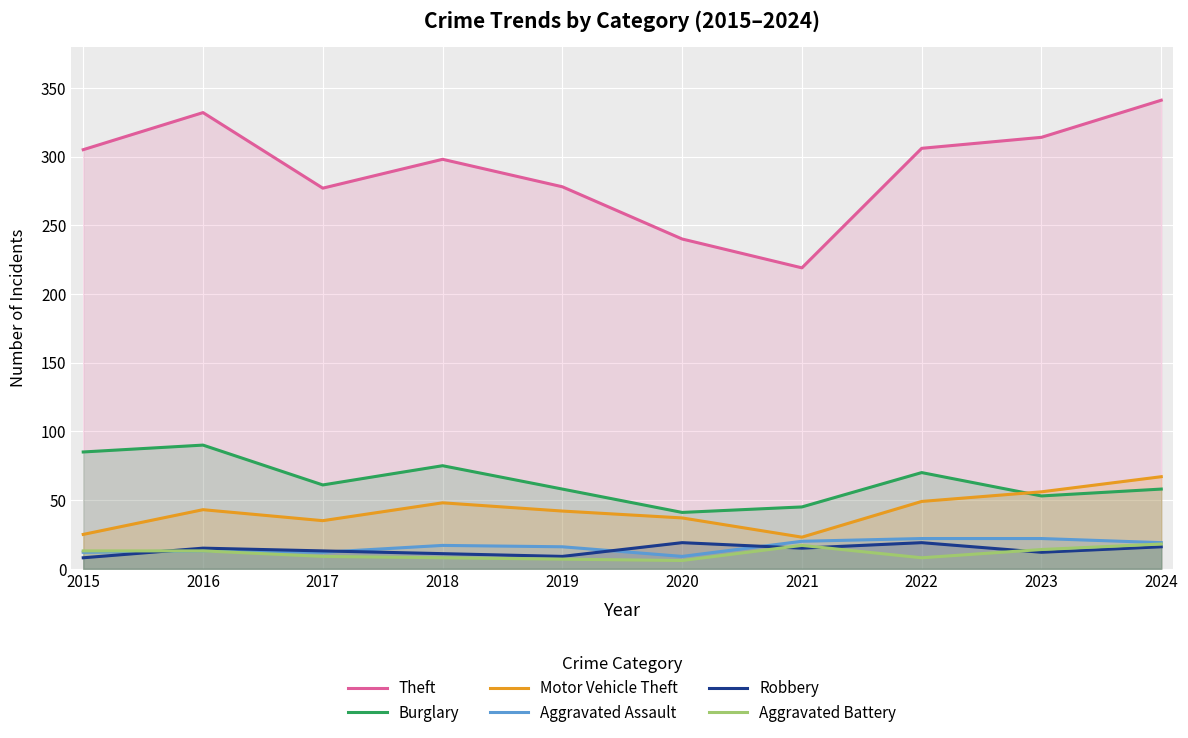

At which label does Aggravated Battery first exceed 13?

2021